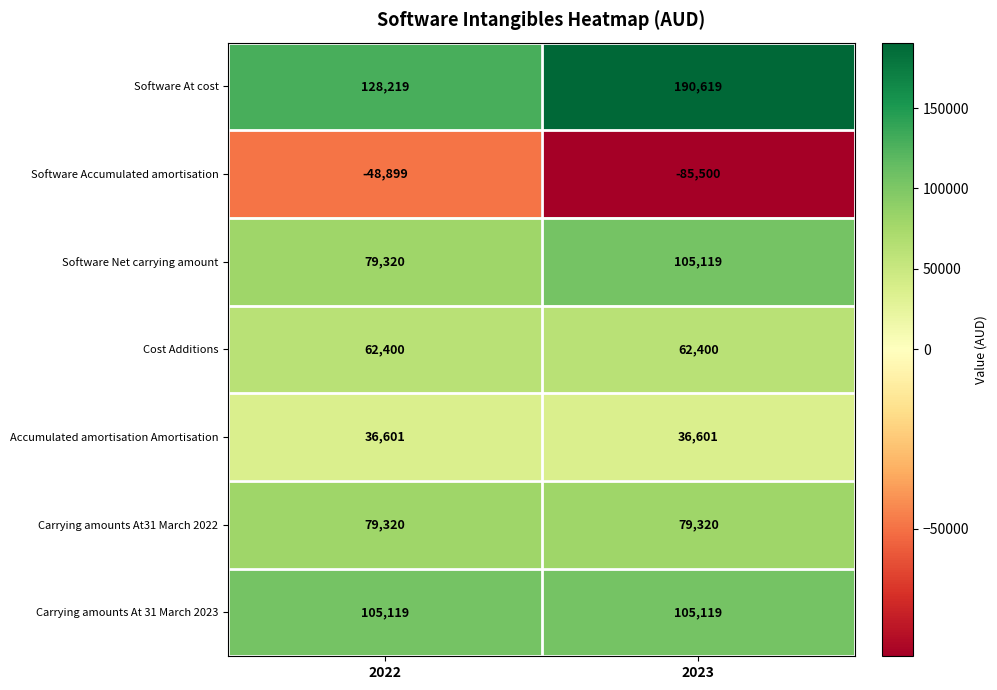

Which category has the lowest value across all series?

2023